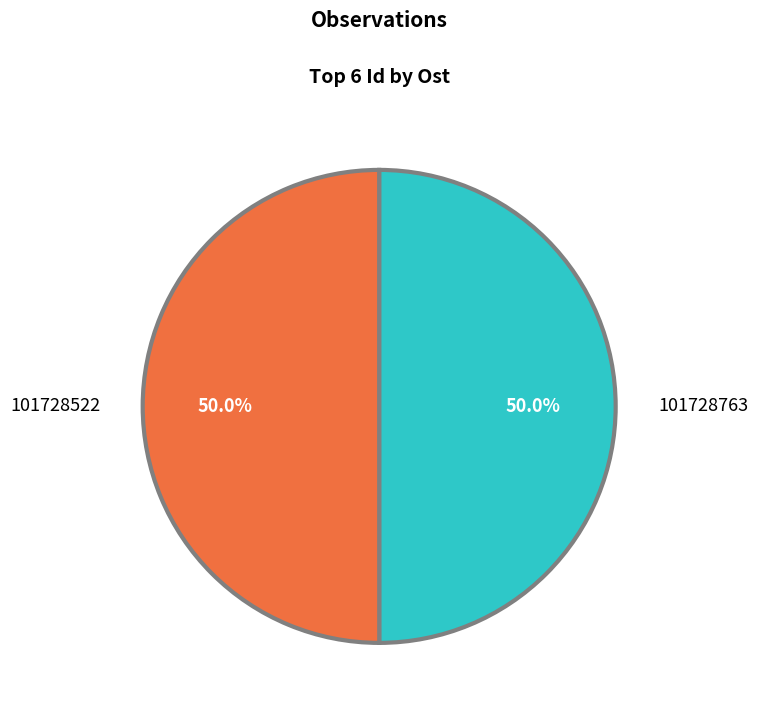

How many slices are in this pie chart?

2